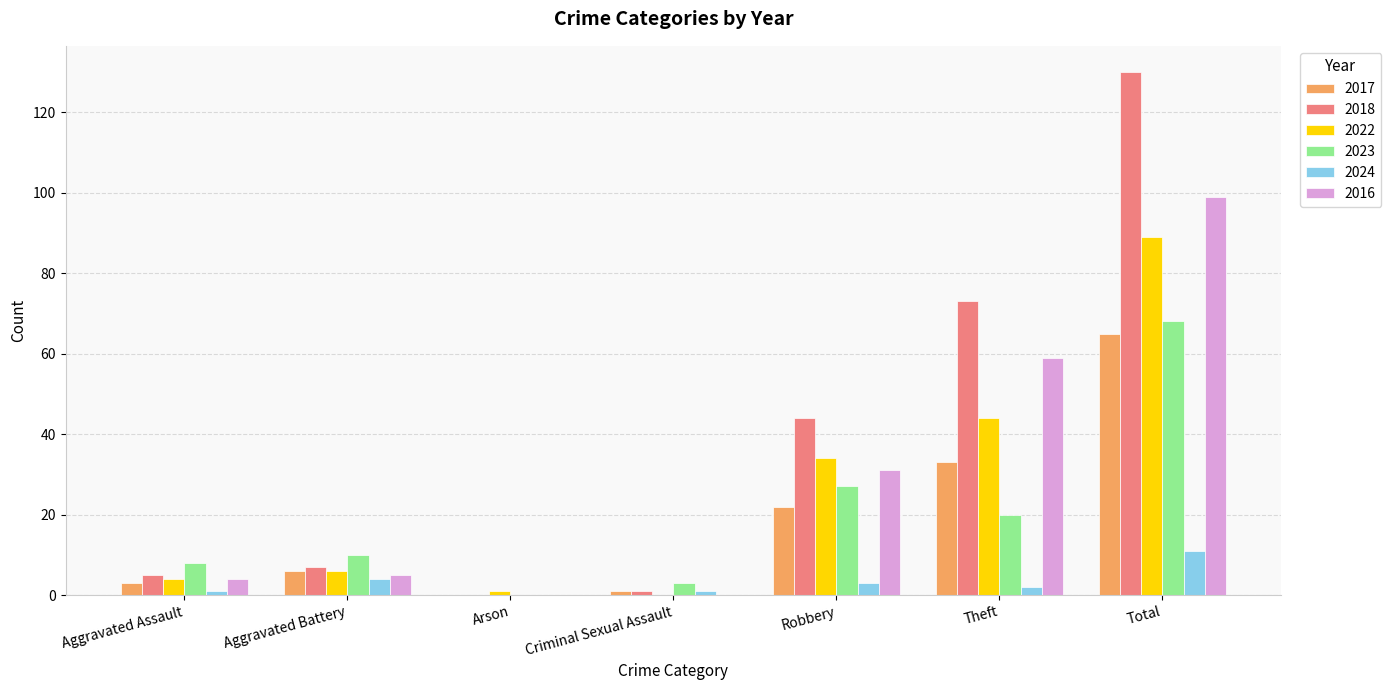

Reading left to right, list all the values displayed in this chart.

2017: Aggravated Assault=3	Aggravated Battery=6	Arson=0	Criminal Sexual Assault=1	Robbery=22	Theft=33	Total=65
2018: Aggravated Assault=5	Aggravated Battery=7	Arson=0	Criminal Sexual Assault=1	Robbery=44	Theft=73	Total=130
2022: Aggravated Assault=4	Aggravated Battery=6	Arson=1	Criminal Sexual Assault=0	Robbery=34	Theft=44	Total=89
2023: Aggravated Assault=8	Aggravated Battery=10	Arson=0	Criminal Sexual Assault=3	Robbery=27	Theft=20	Total=68
2024: Aggravated Assault=1	Aggravated Battery=4	Arson=0	Criminal Sexual Assault=1	Robbery=3	Theft=2	Total=11
2016: Aggravated Assault=4	Aggravated Battery=5	Arson=0	Criminal Sexual Assault=0	Robbery=31	Theft=59	Total=99